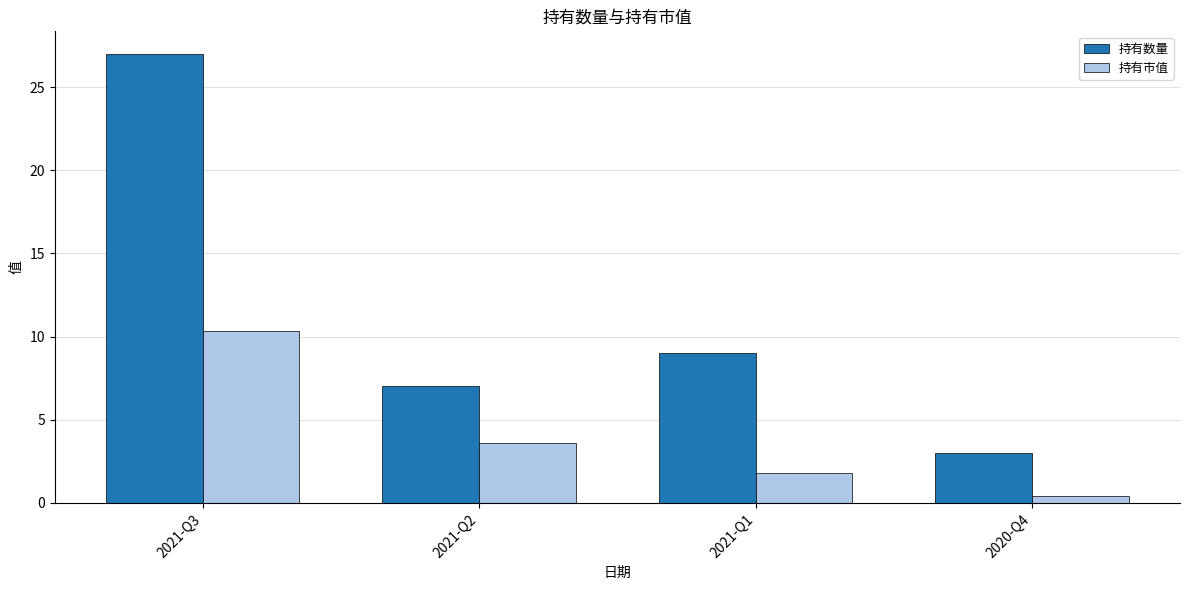

Reading right to left, what are all the values shown in this chart?

持有数量: 2020-Q4=3.0	2021-Q1=9.0	2021-Q2=7.0	2021-Q3=27.0
持有市值: 2020-Q4=0.4	2021-Q1=1.8	2021-Q2=3.6	2021-Q3=10.4